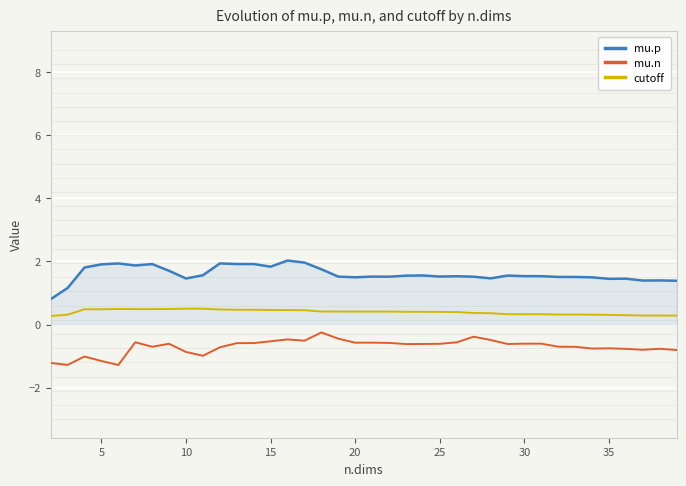

True or false: mu.n and cutoff intersect in this chart.

False